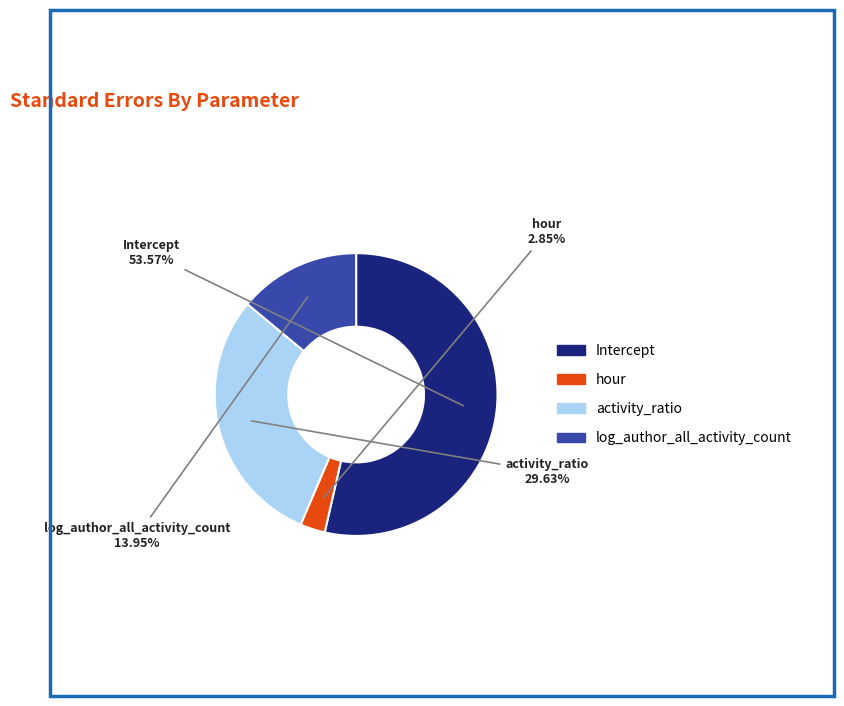

How many segments does this pie chart have?

4